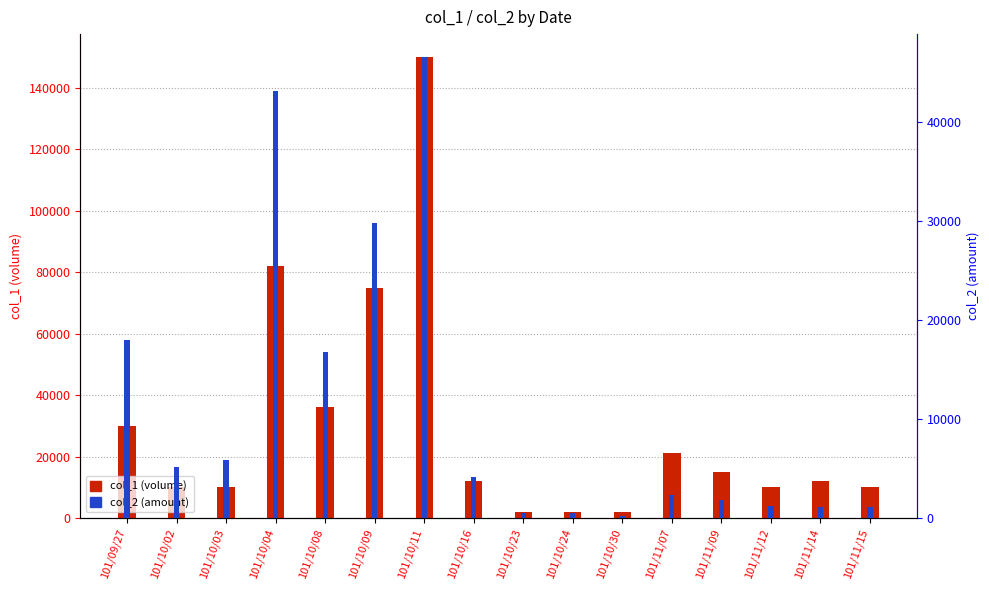

What position from the right is 101/10/08?

12